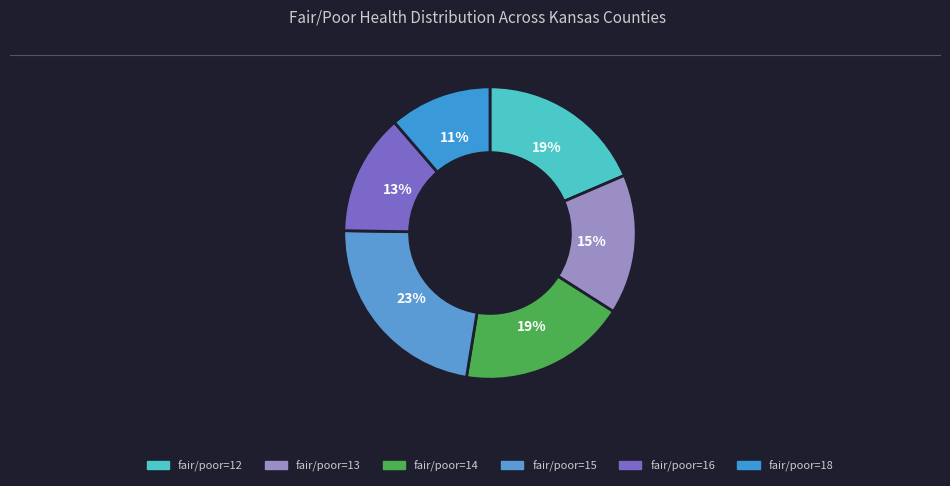

Count the number of slices in the pie.

6